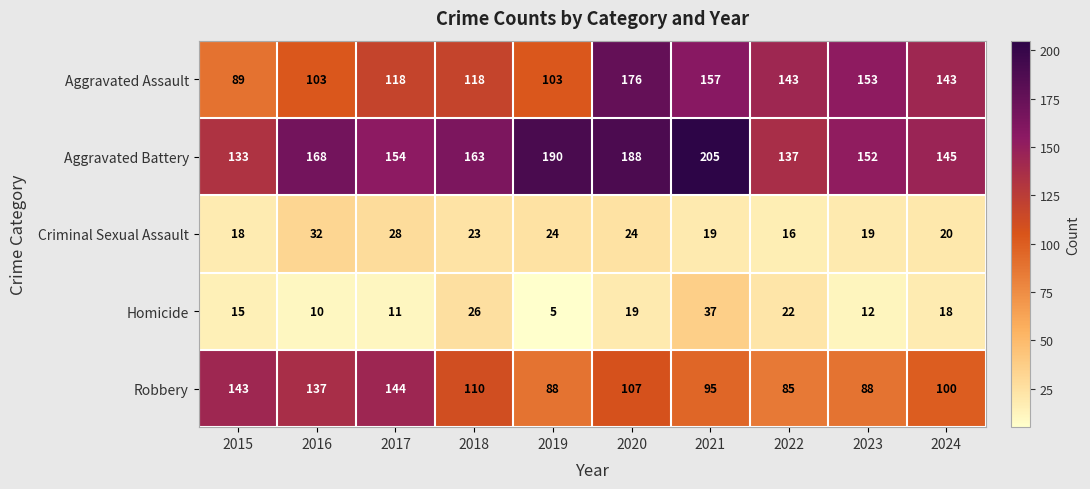

How many data points in Criminal Sexual Assault are less than 23?

5